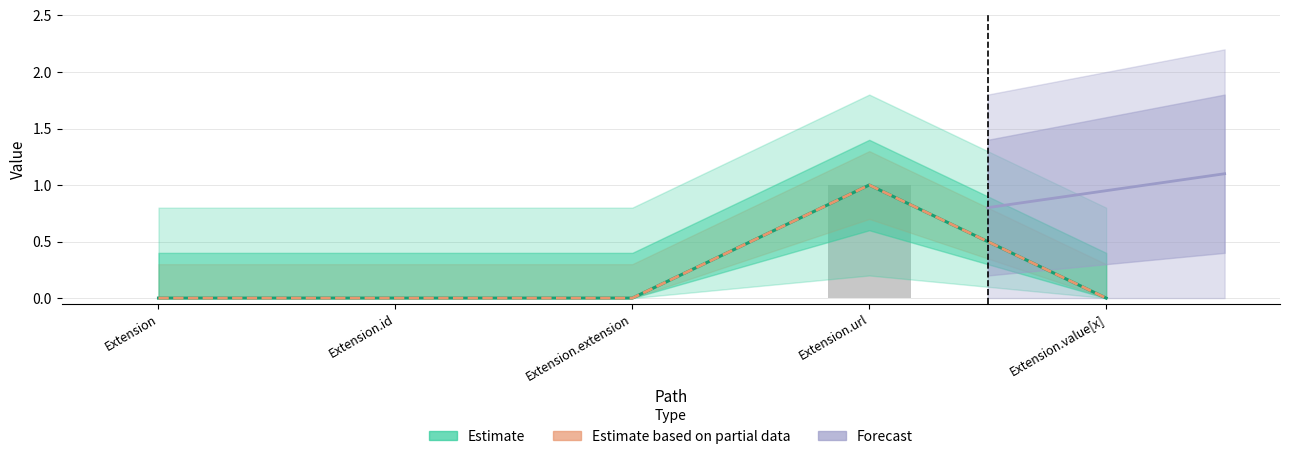

The value of Min at Extension.id is 1. True or false?

False